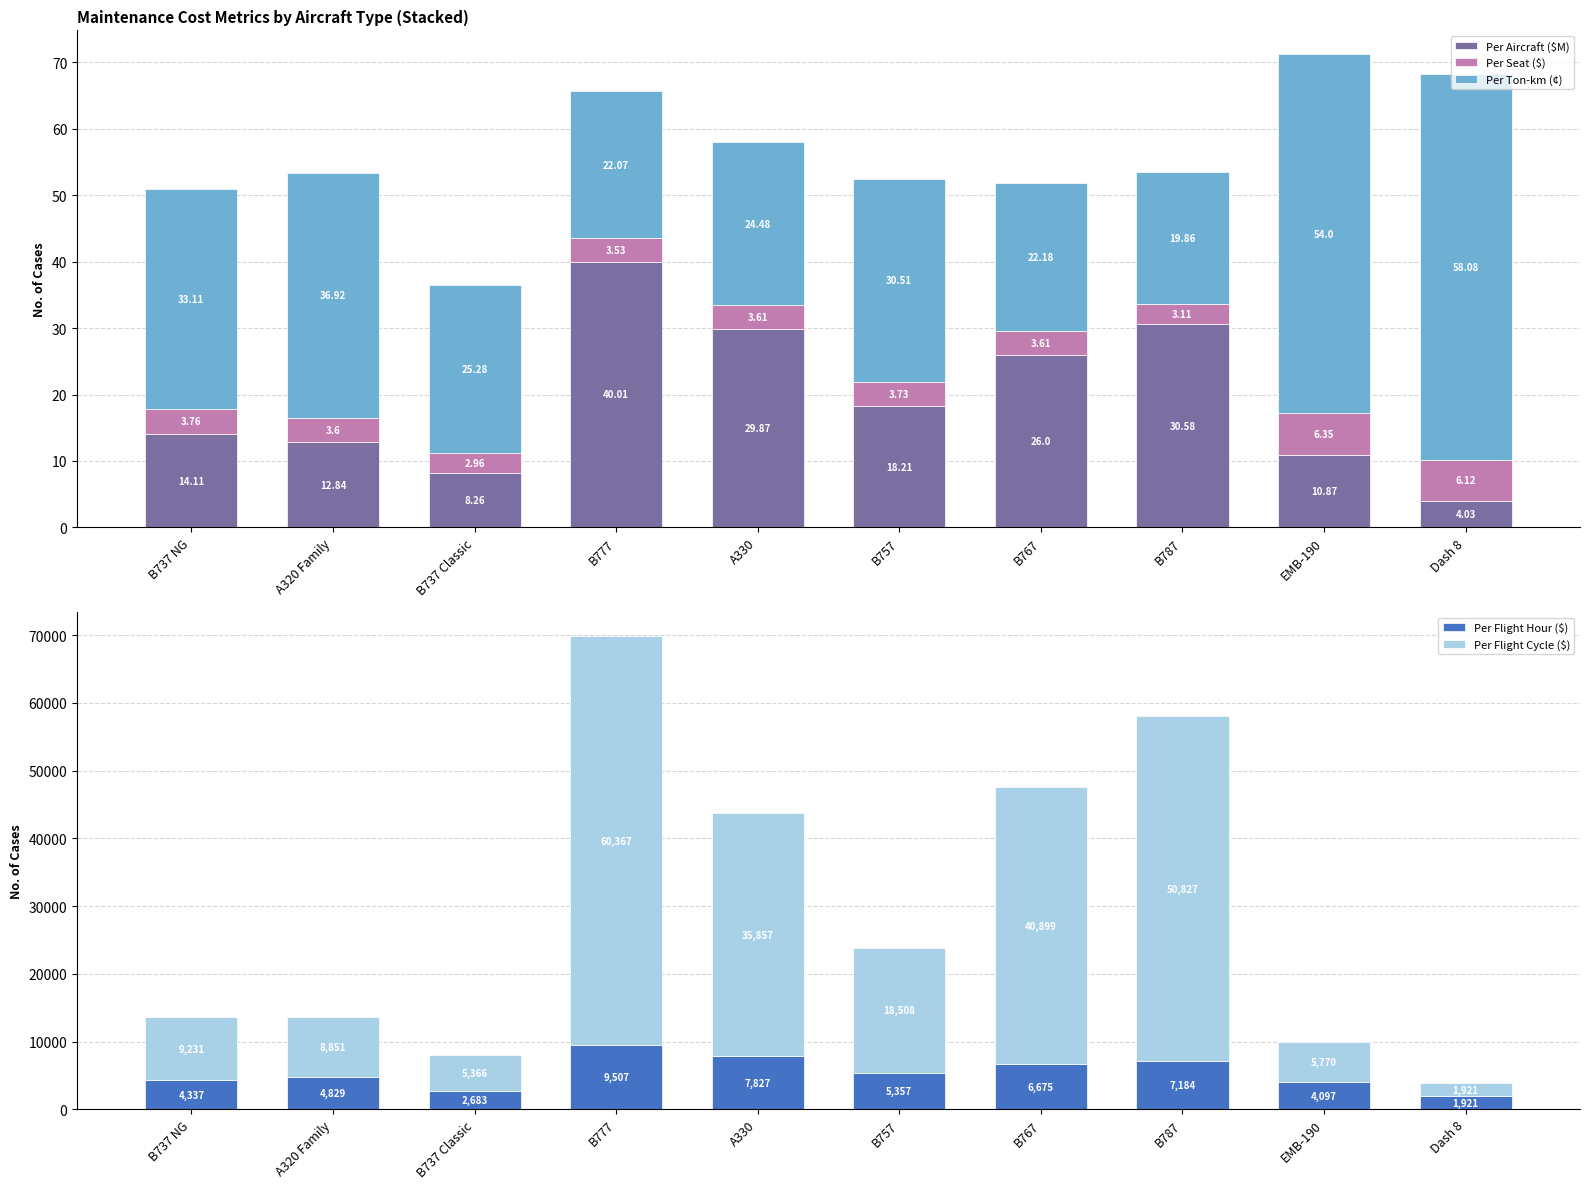

Where does the Per Flight Hour ($) series first go above 5357?

B777